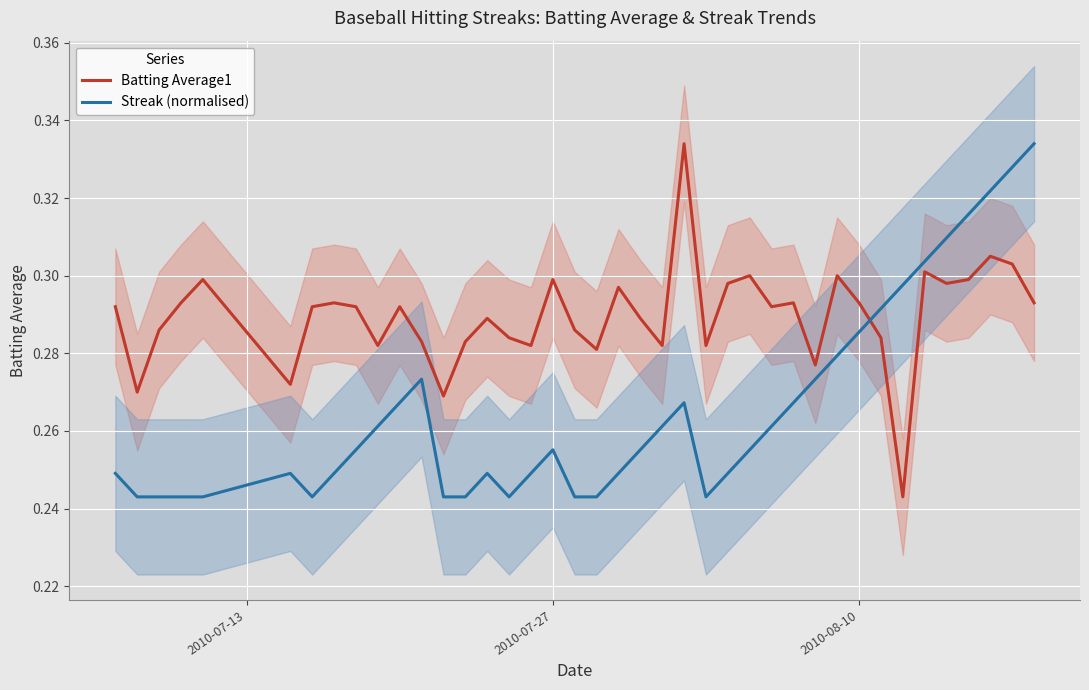

What is the lowest value of the Streak (normalised) series?

0.2